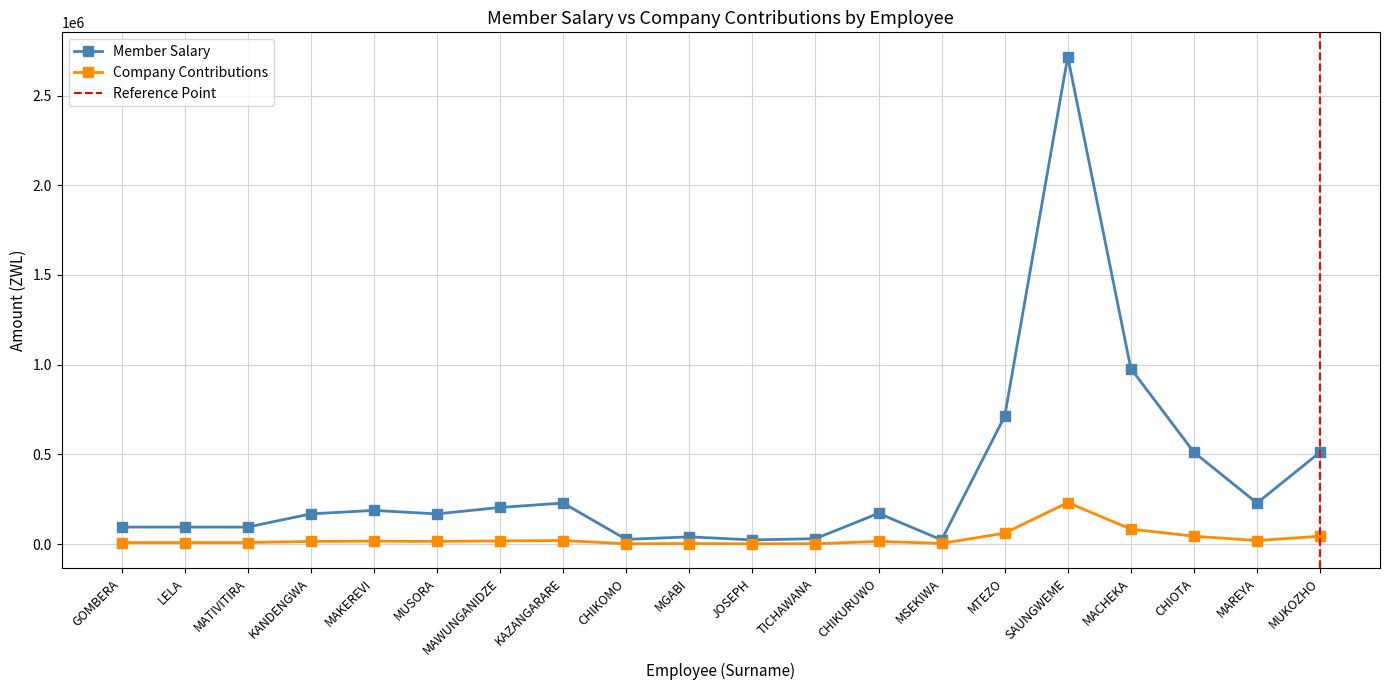

The value of Member Salary at CHIKOMO is 39700.4. True or false?

False